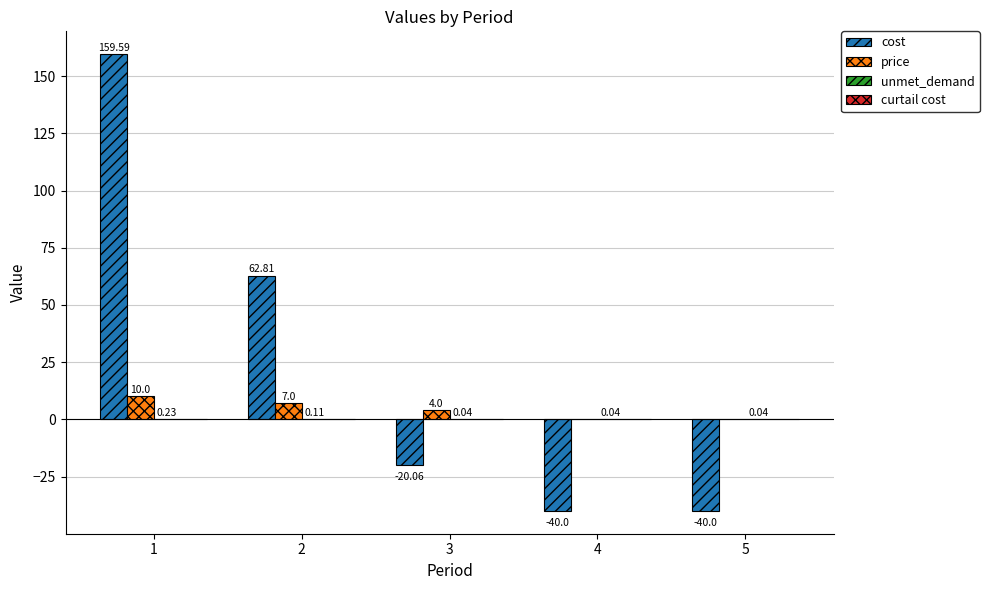

What is the total value across all series at 3?

-16.0